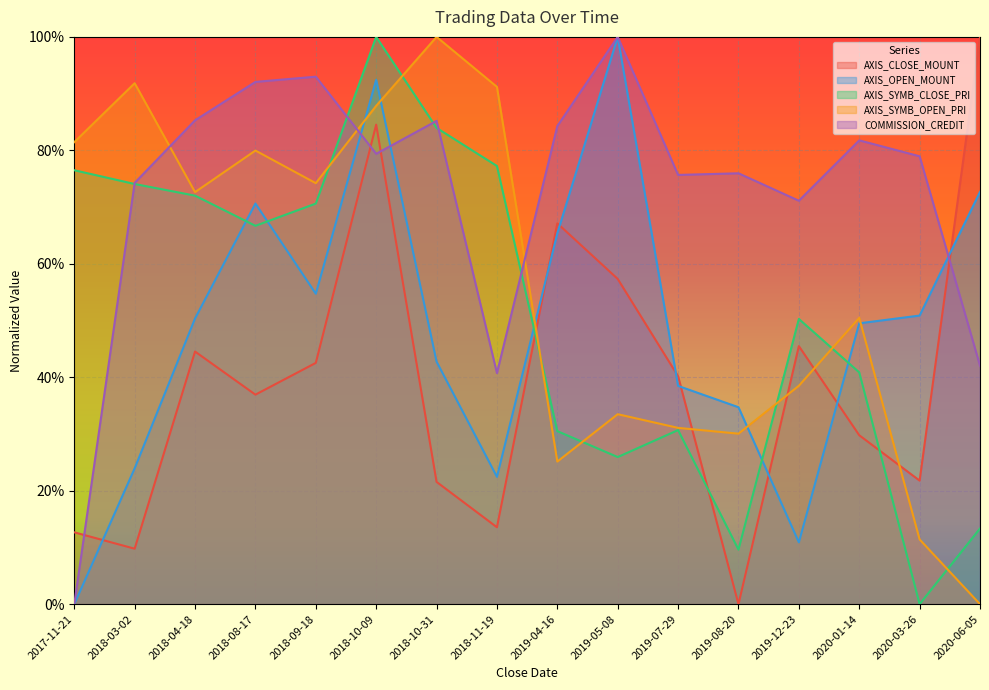

True or false: AXIS_OPEN_MOUNT and COMMISSION_CREDIT cross at least once.

True